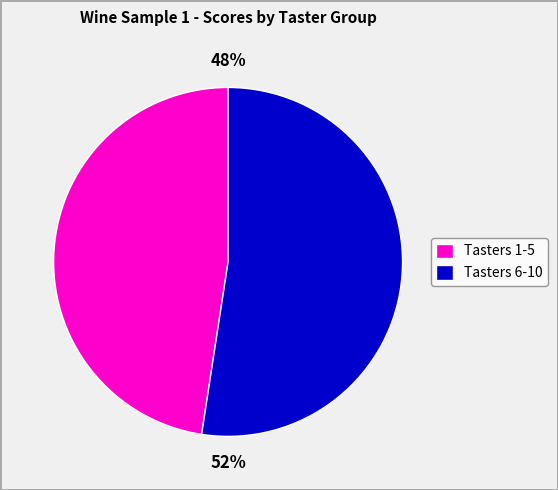

True or false: Tasters 6-10 accounts for 64% of the total.

False